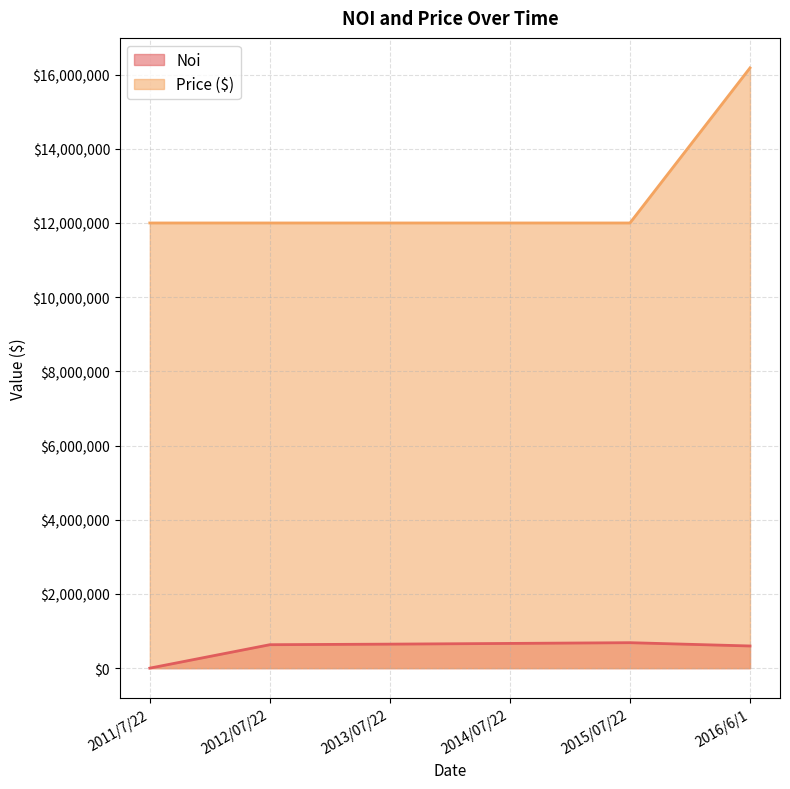

Reading left to right, transcribe all the data shown in this chart.

Noi: 0.0	632024.0	647246.0	666408.8	686350.0	597619.8
Price ($): 12000000.0	12000000.0	12000000.0	12000000.0	12000000.0	16180000.0